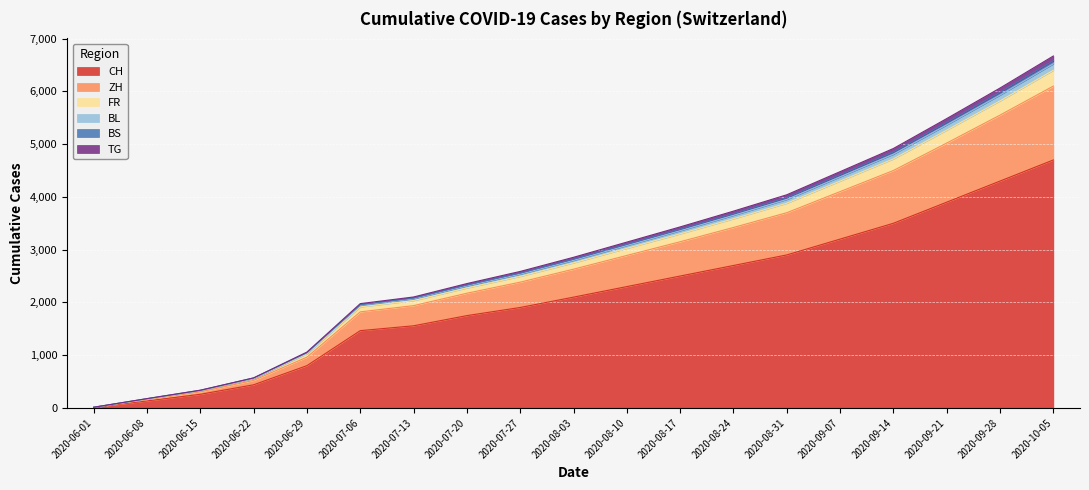

True or false: FR and ZH intersect in this chart.

False